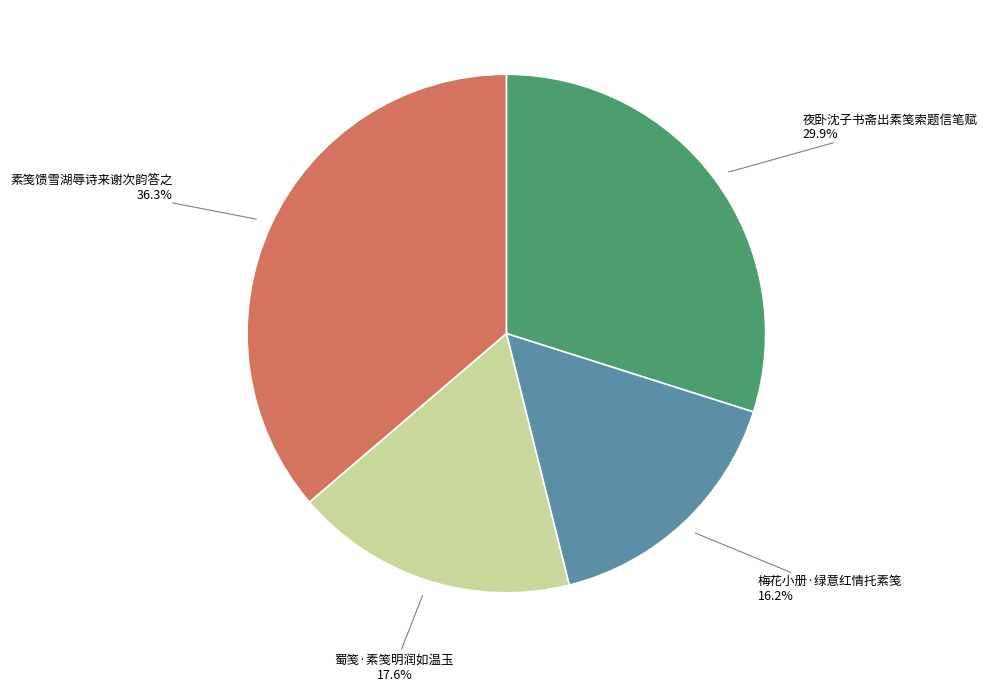

What is the smallest slice in the pie chart?

梅花小册·绿意红情托素笺